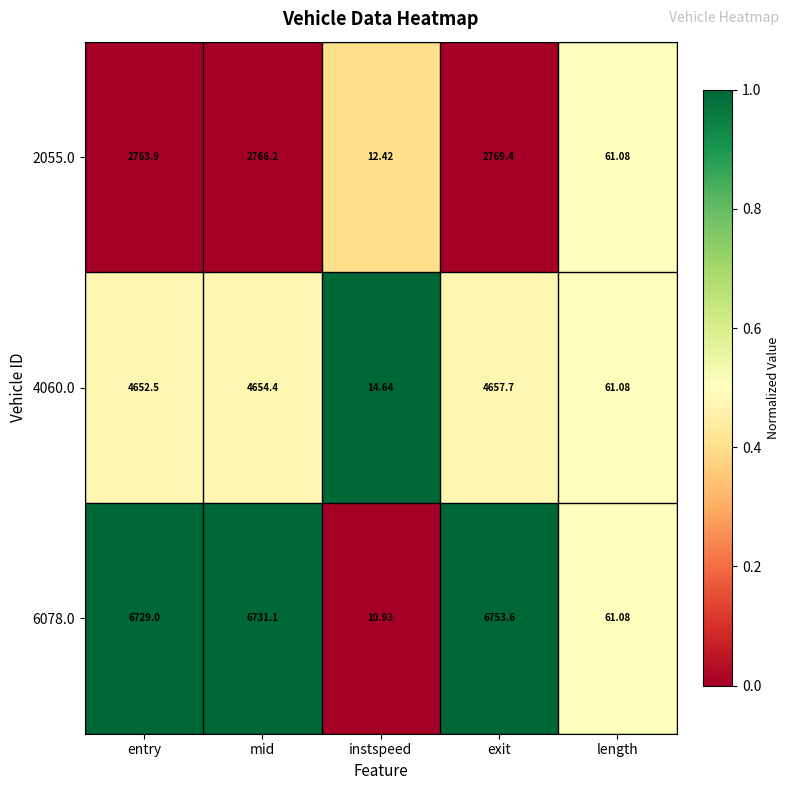

At which category is the sum across all series the highest?

exit